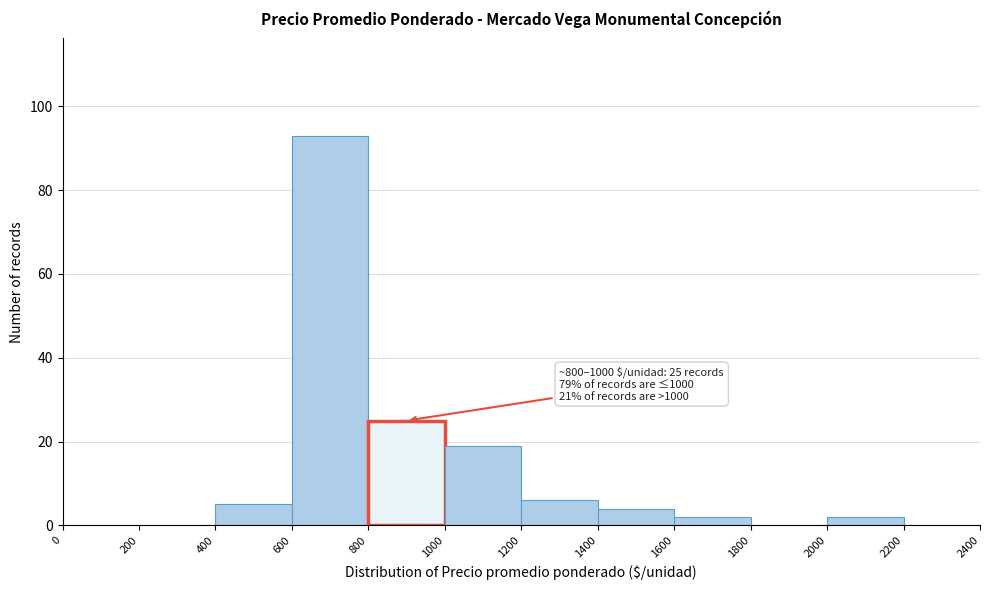

Which range on the x-axis has the tallest bar?

600 to 800